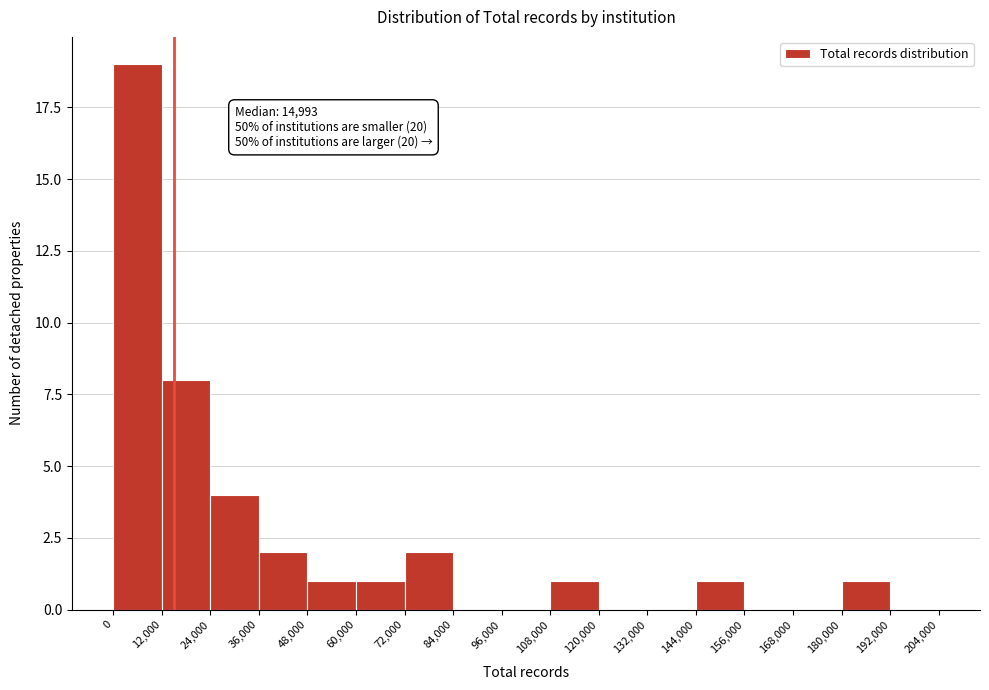

Over which range of the x-axis is the bar tallest?

0 to 12,000